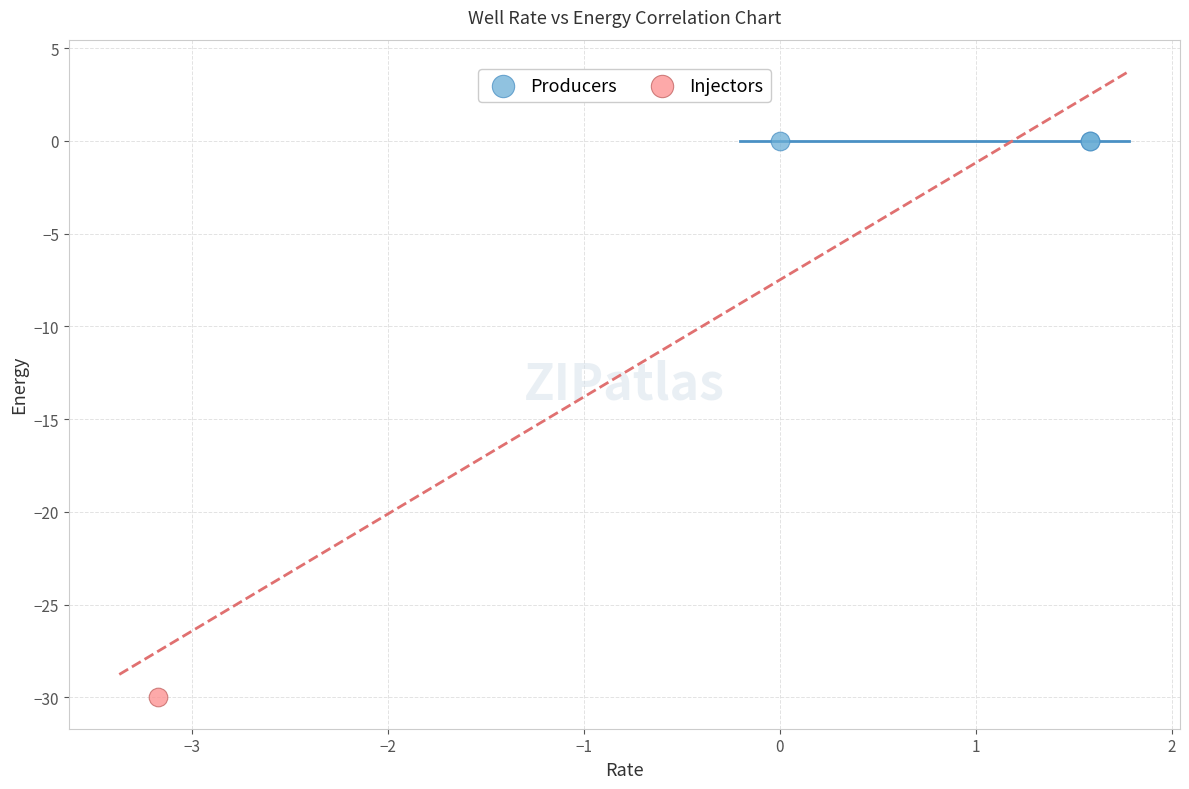

Which series reaches the maximum Y coordinate?

Producers